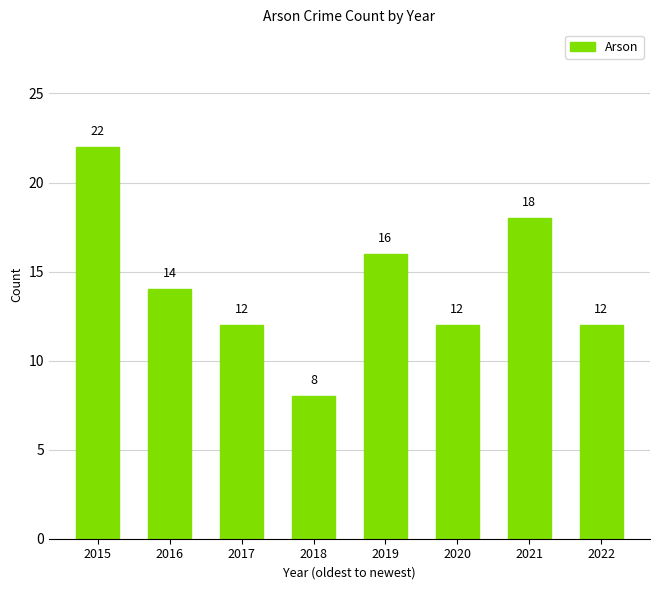

Reading left to right, list all the values displayed in this chart.

22	14	12	8	16	12	18	12